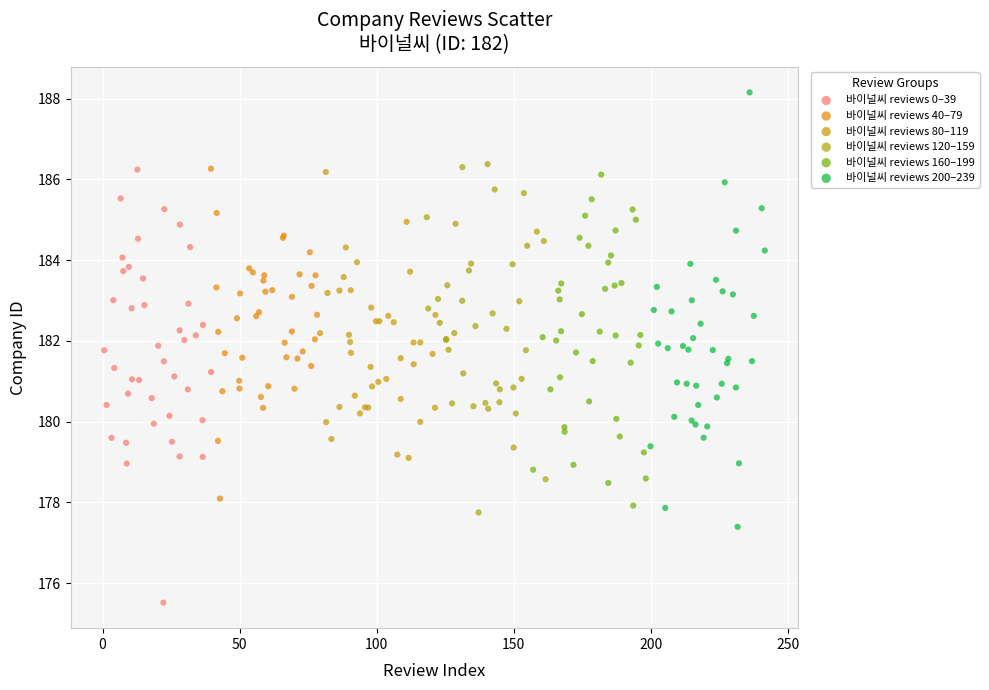

Which series contains the highest Y value?

바이널씨 reviews 200–239